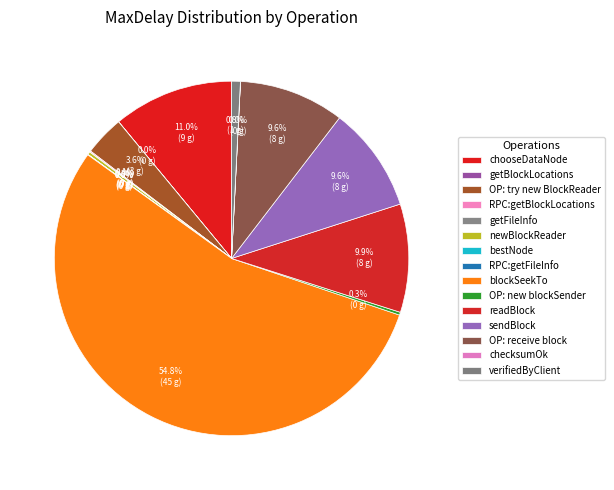

To the nearest percent, what is the average slice percentage?

7%